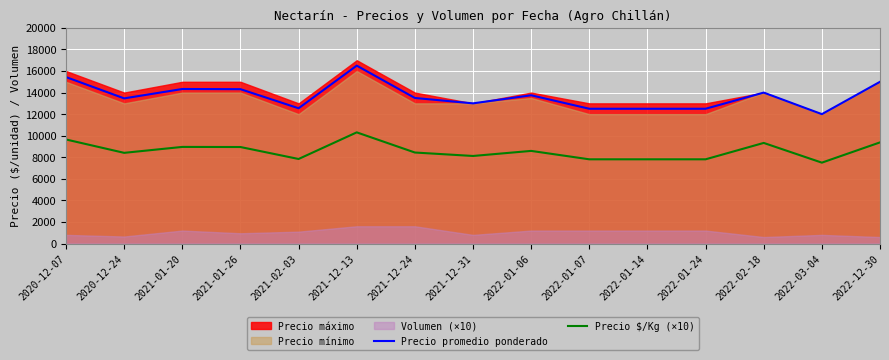

Which has a higher value, 2021-02-03 or 2022-12-30?

2022-12-30